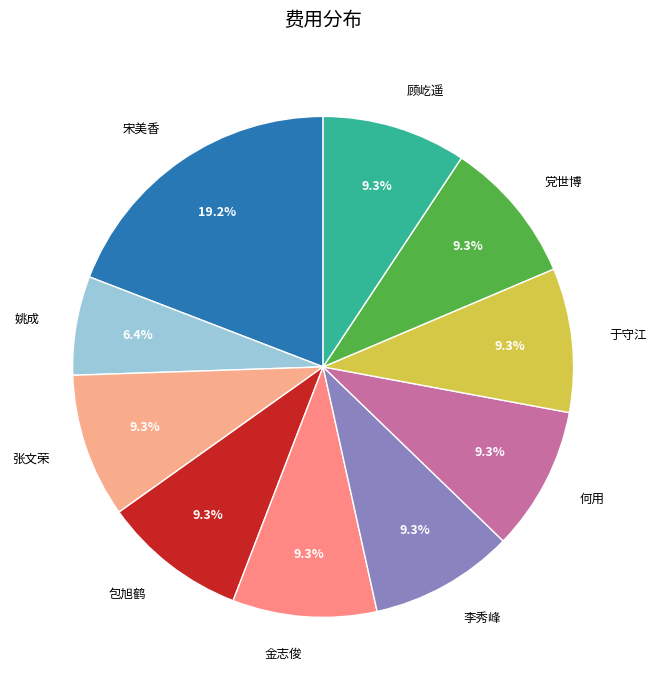

Is there any slice that represents more than half of the pie?

No